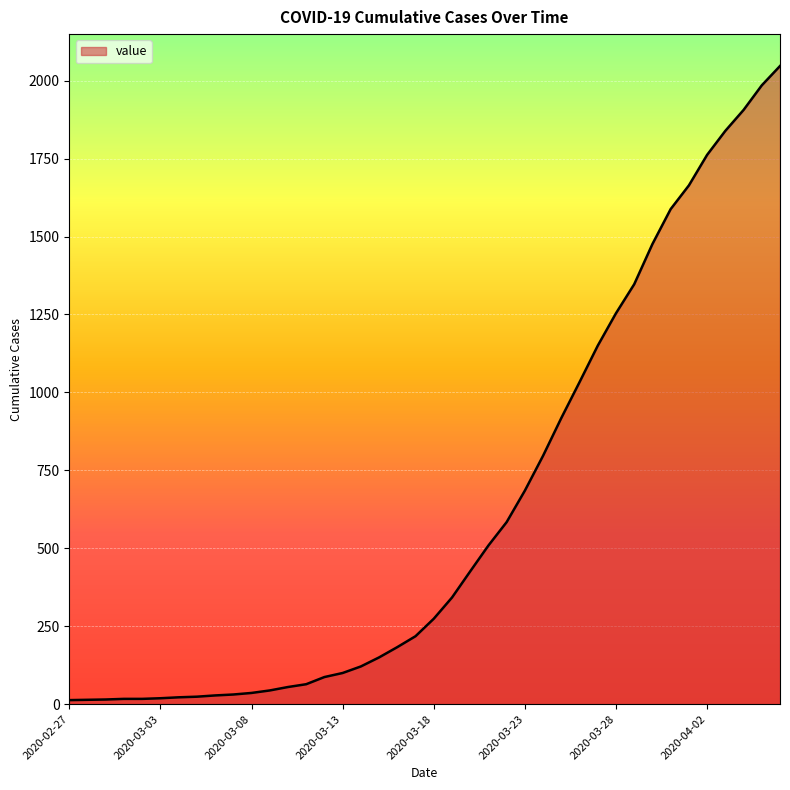

How many values are below 274?

20